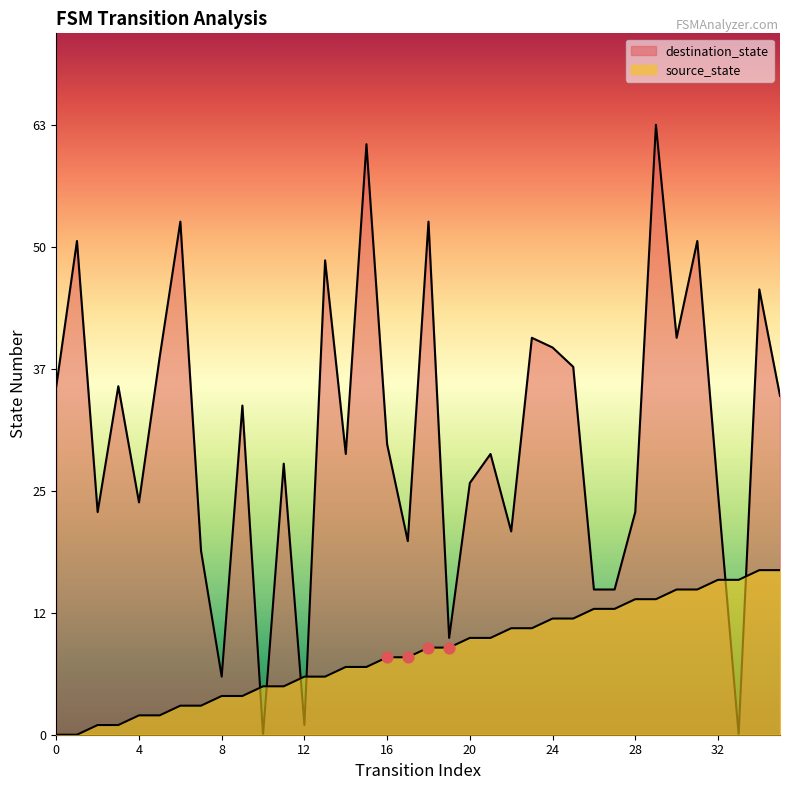

Is the value of source_state at 30 greater than the value of destination_state at 28?

No